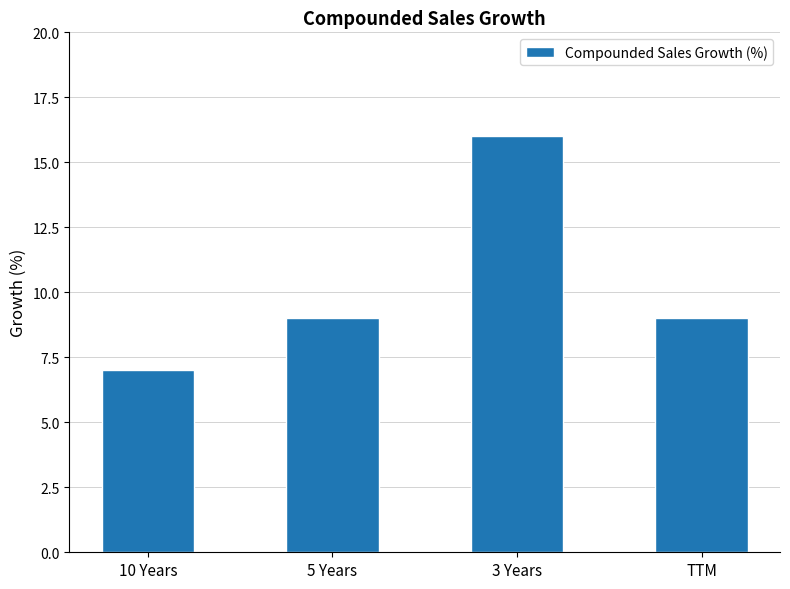

Reading left to right, extract all data points from this chart.

7	9	16	9